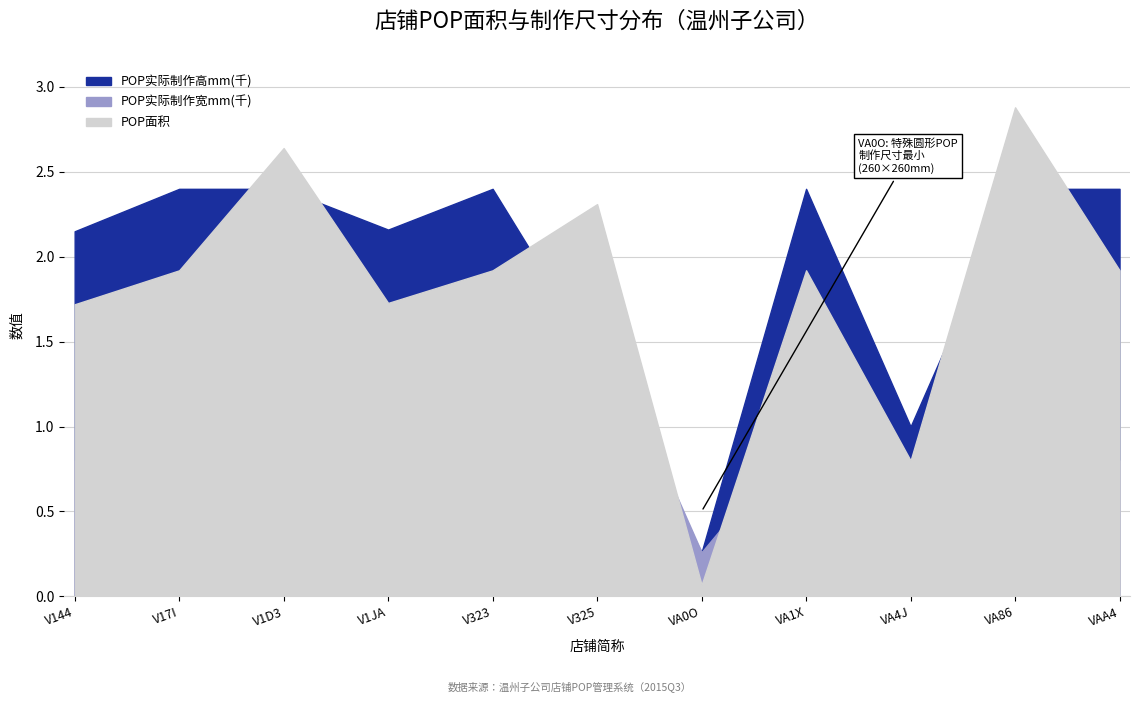

True or false: POP实际制作高mm(千) has more than 0 points higher than both neighbors.

True